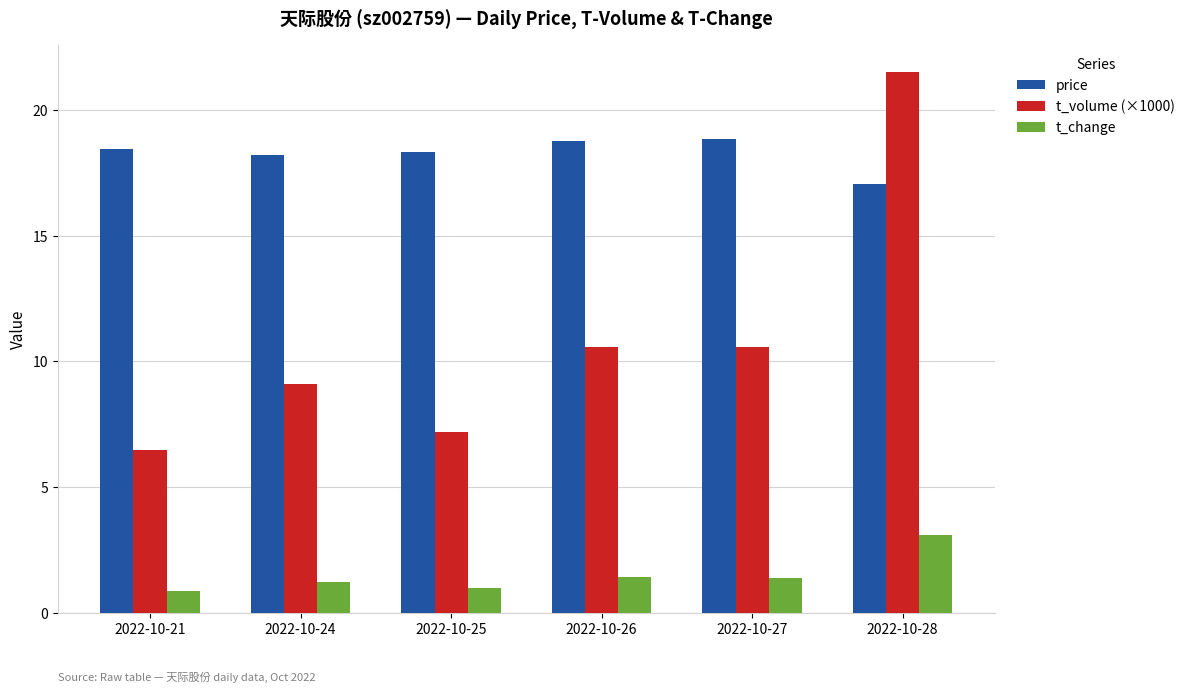

What is the maximum value for t_change?

3.1